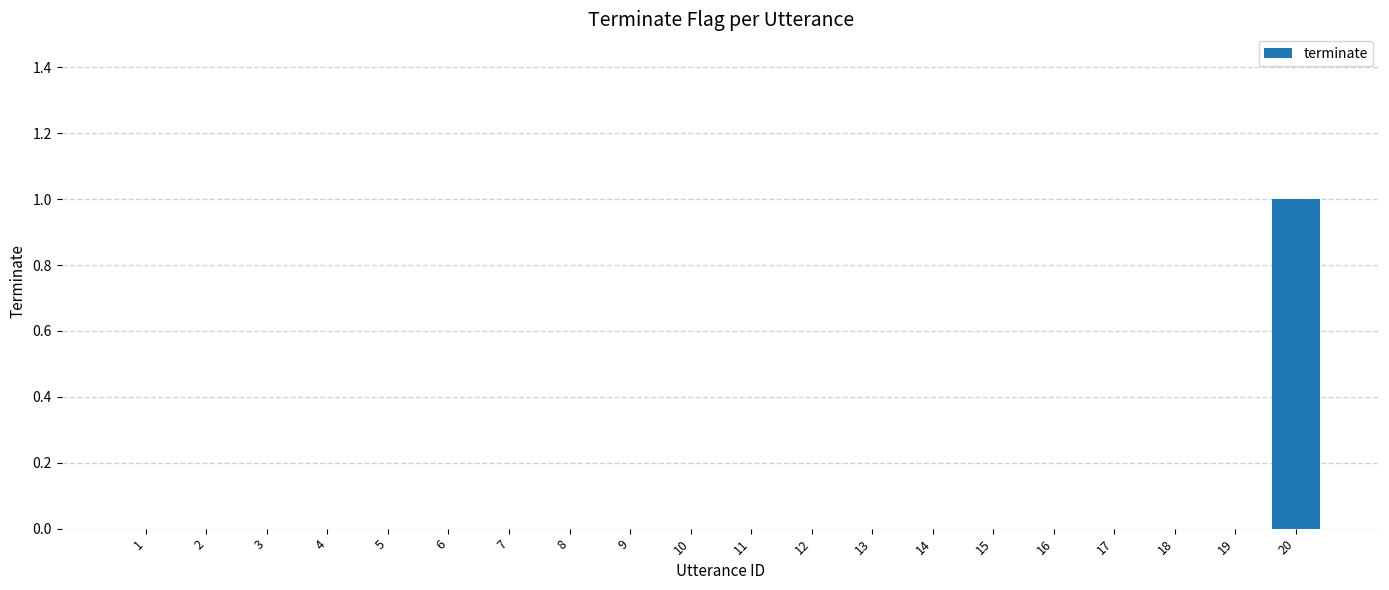

What is the maximum value shown in the chart?

1